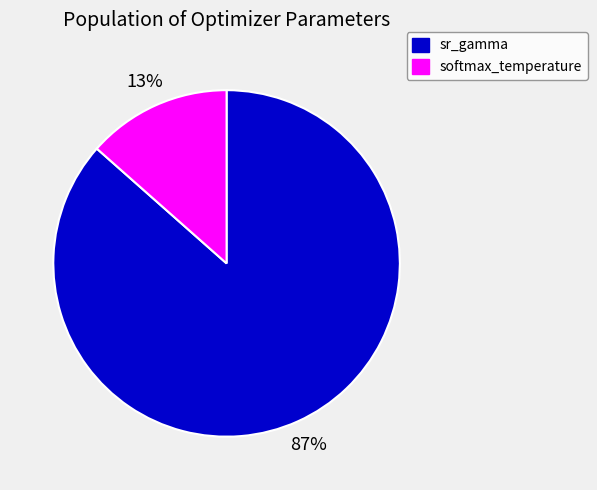

What is the largest slice in the pie chart?

sr_gamma